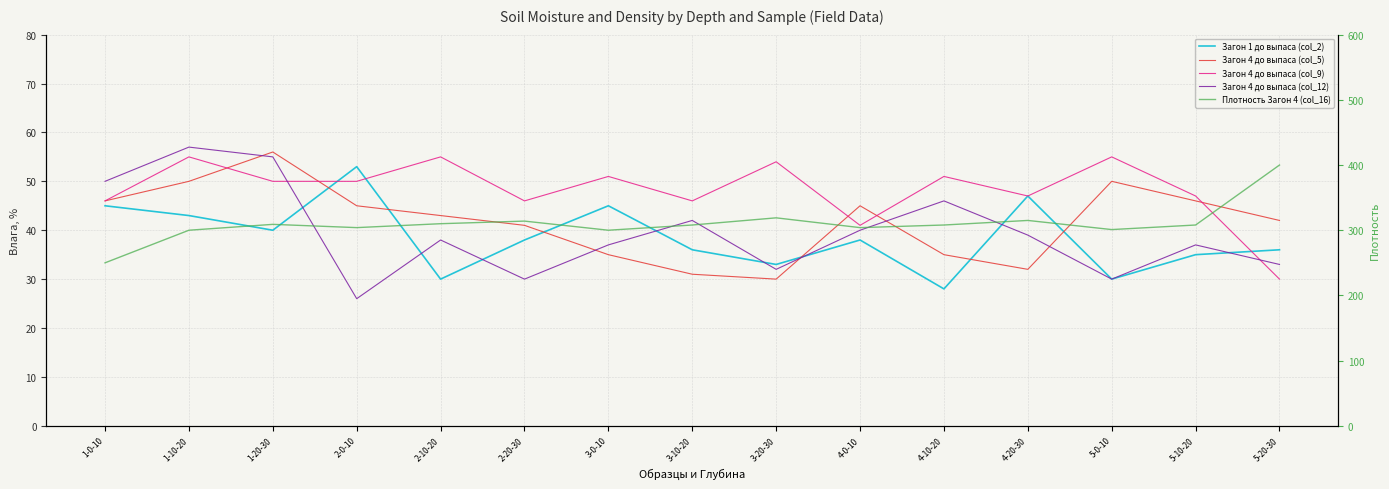

What value does the Загон 4 до выпаса (col_5) series have at 1-20-30, to the nearest 5?

55